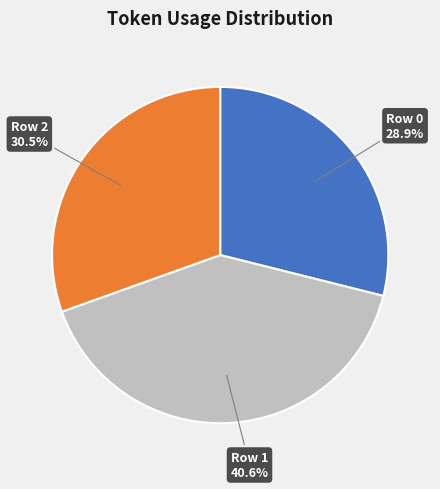

To the nearest percent, what is the difference between the largest and smallest slice percentages?

12%